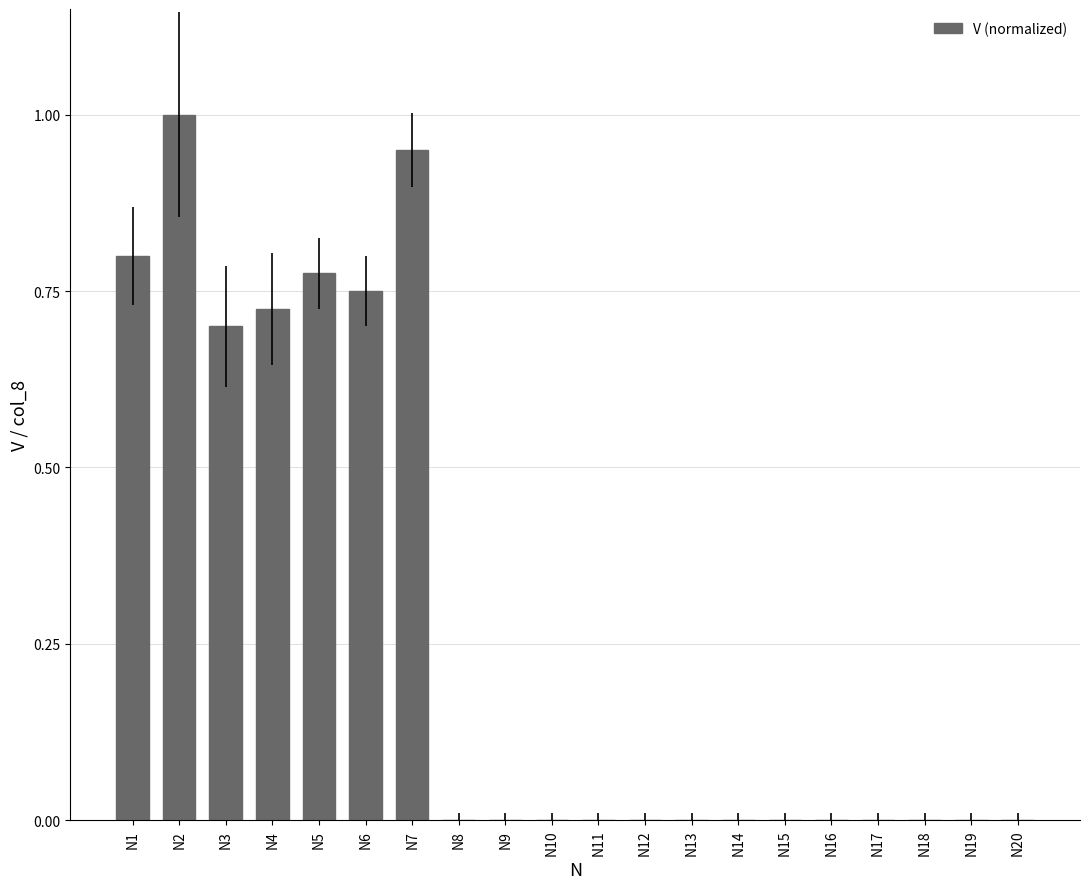

How many data points does each series have?

20